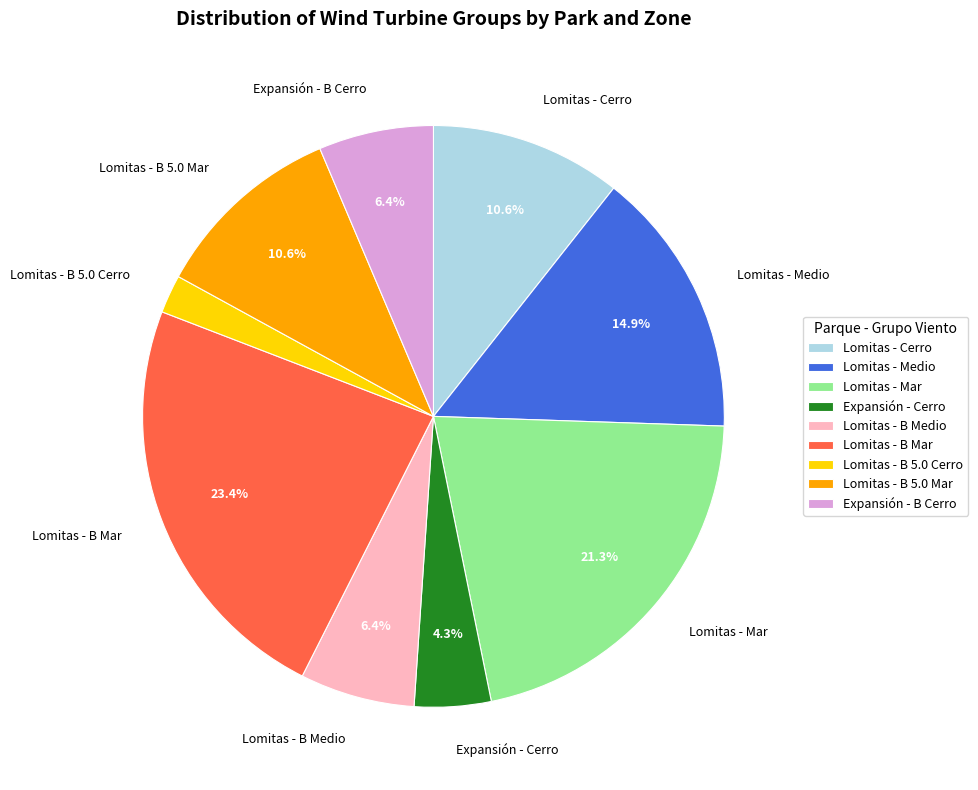

Is there a majority slice in this chart?

No